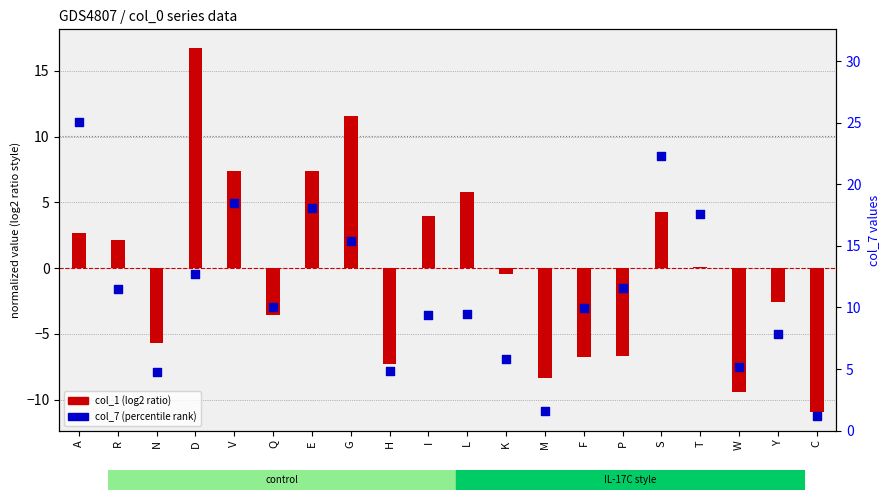

Which series reaches the maximum Y coordinate?

col_7 (percentile rank)